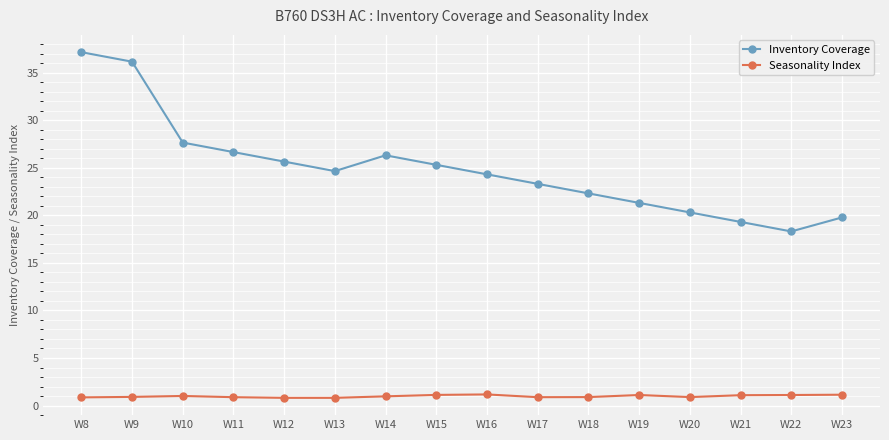

What is the lowest value of the Inventory Coverage series?

18.3